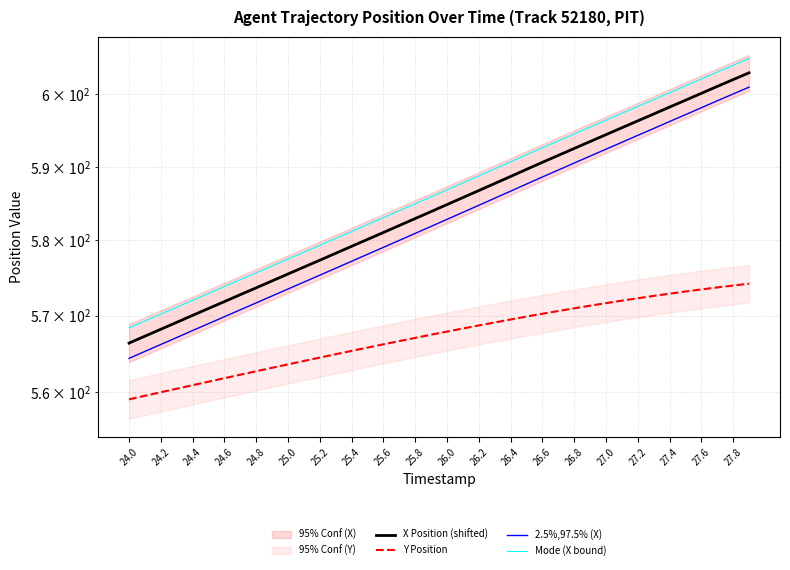

What is the average value of the X Position (shifted) series?

584.5